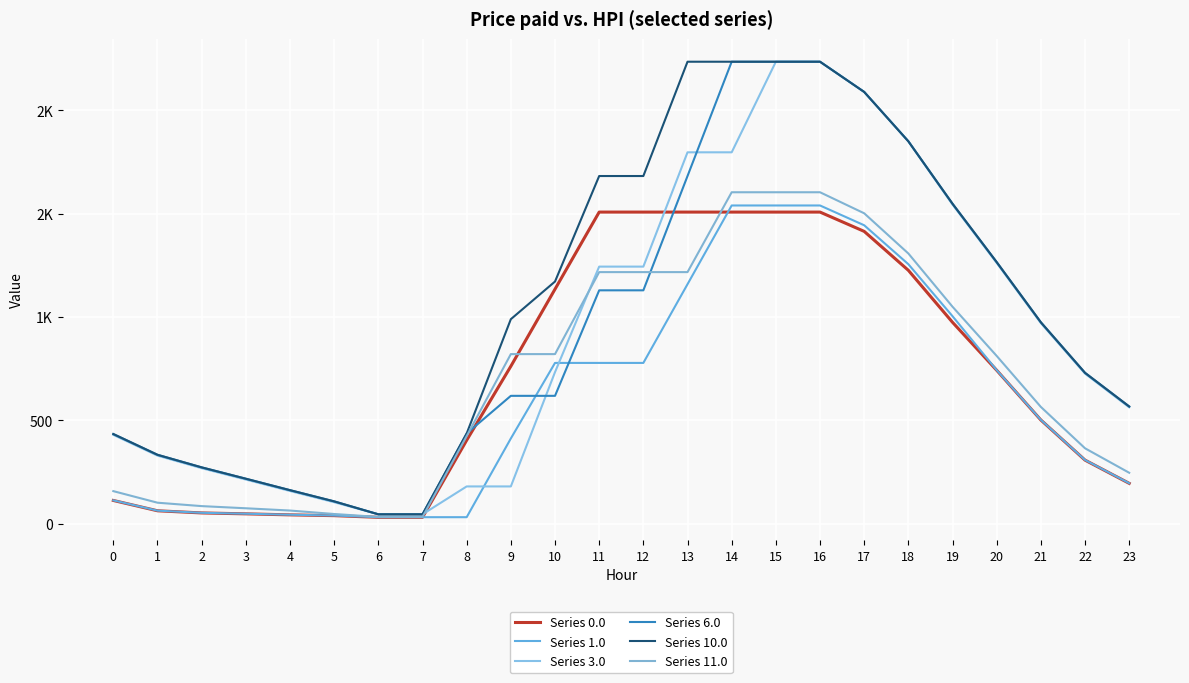

What is the difference between the Series 11.0 values at 5 and 8?

377.2